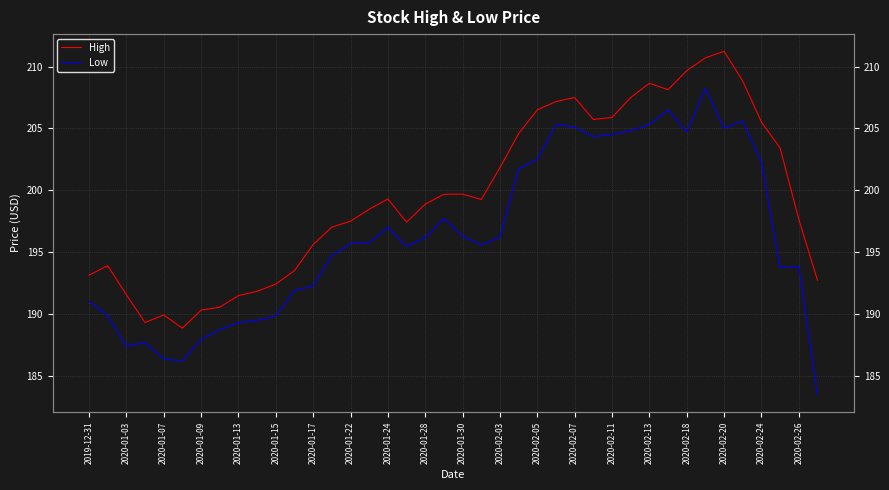

How many data points does each series have?

40